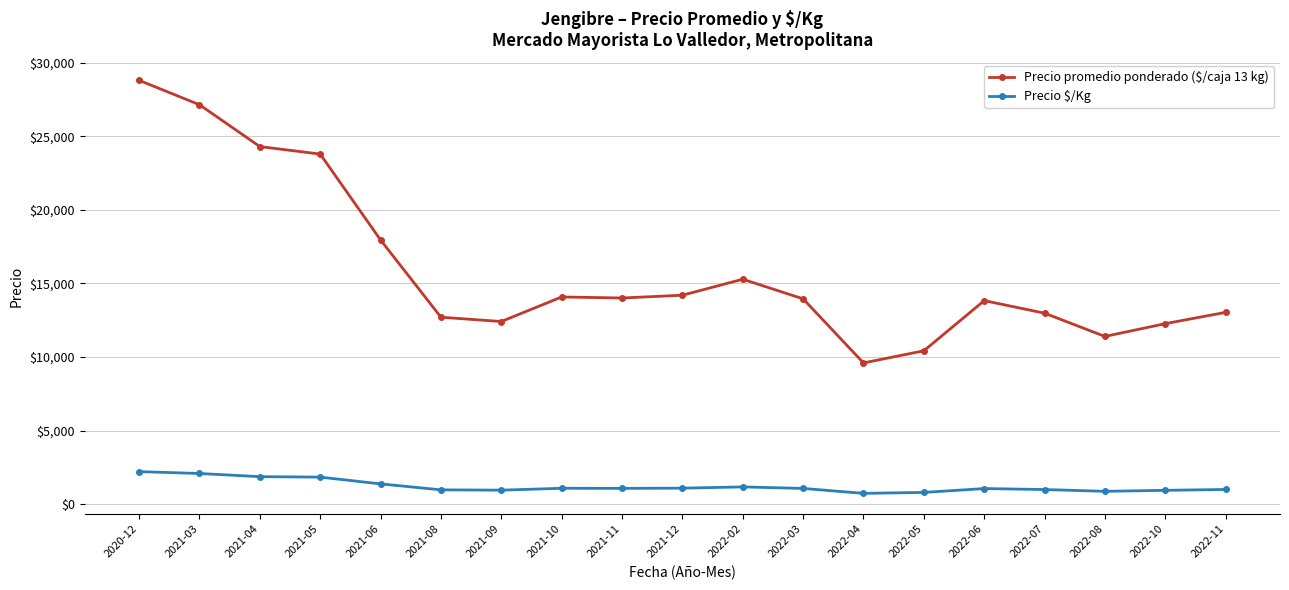

What is the difference between the maximum and second lowest values in the Precio $/Kg series?

1413